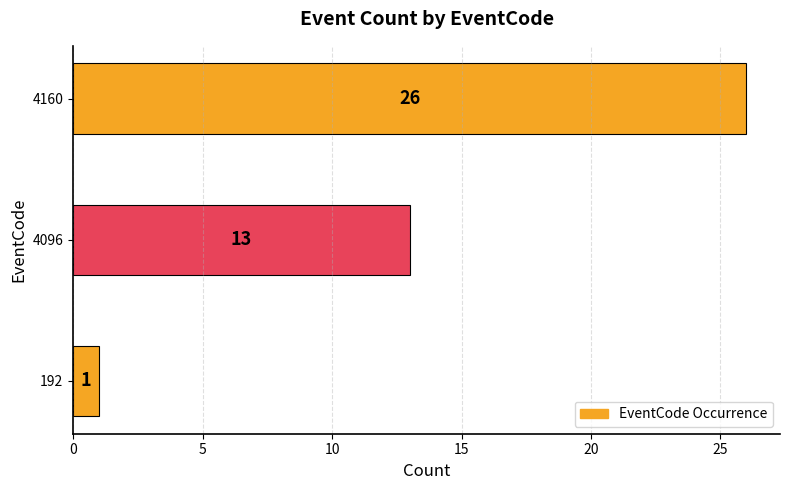

How many data points does each series have?

3